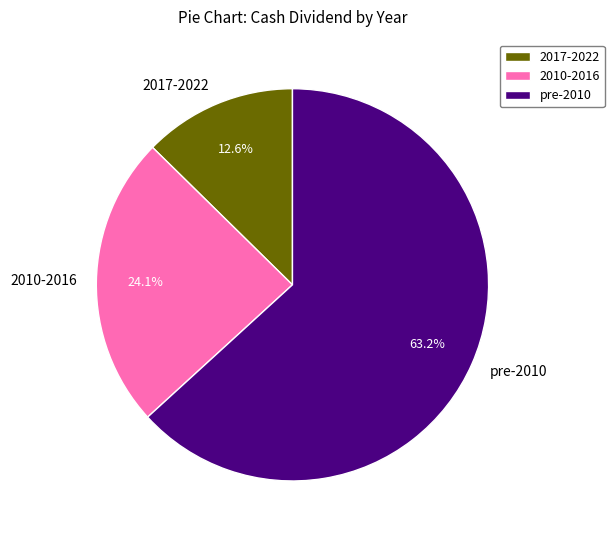

What is the largest slice in the pie chart?

pre-2010